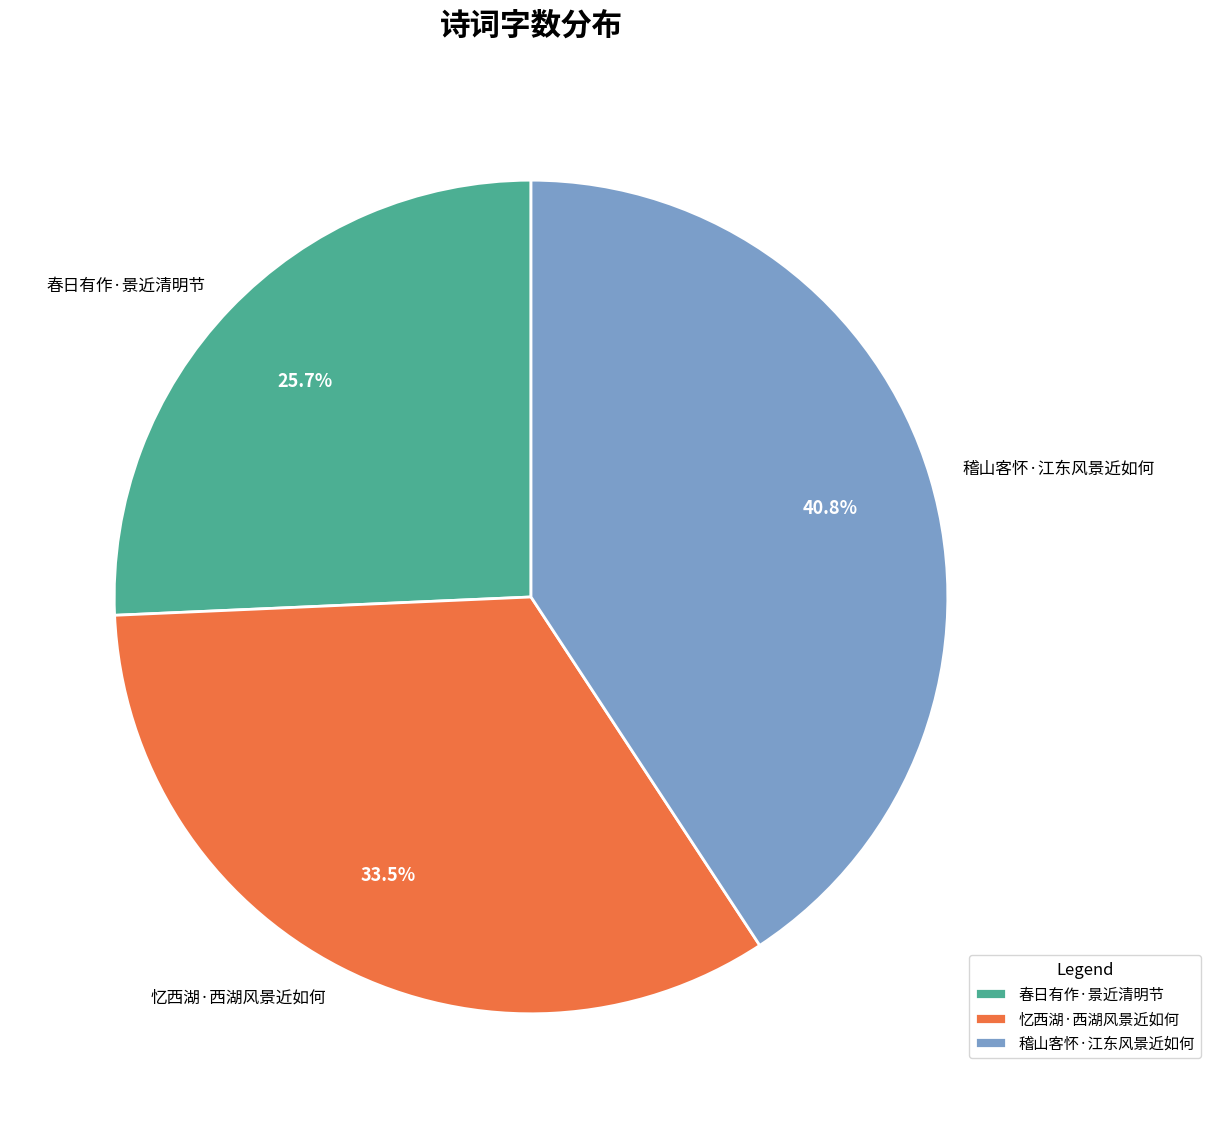

Is the sum of 春日有作·景近清明节 and 稽山客怀·江东风景近如何 greater than half?

Yes